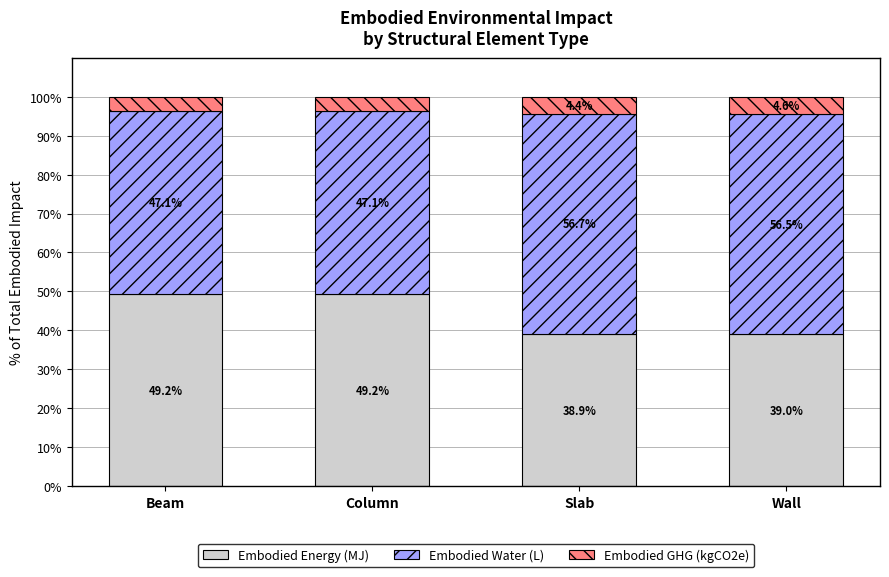

Reading left to right, what are the values for Embodied Energy (MJ)?

Beam=49.2	Column=49.2	Slab=38.9	Wall=39.0